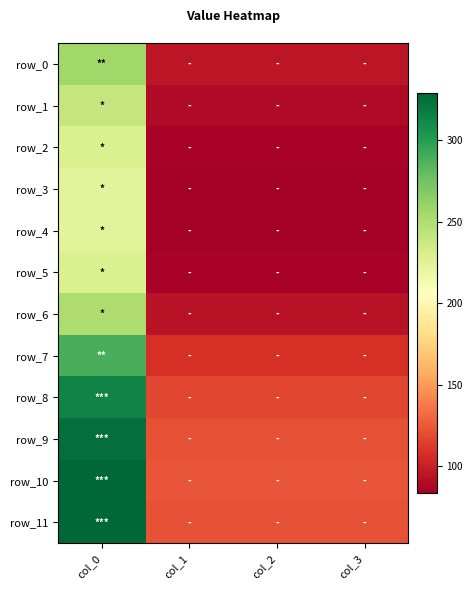

Which series has the largest range (max minus min)?

row_10